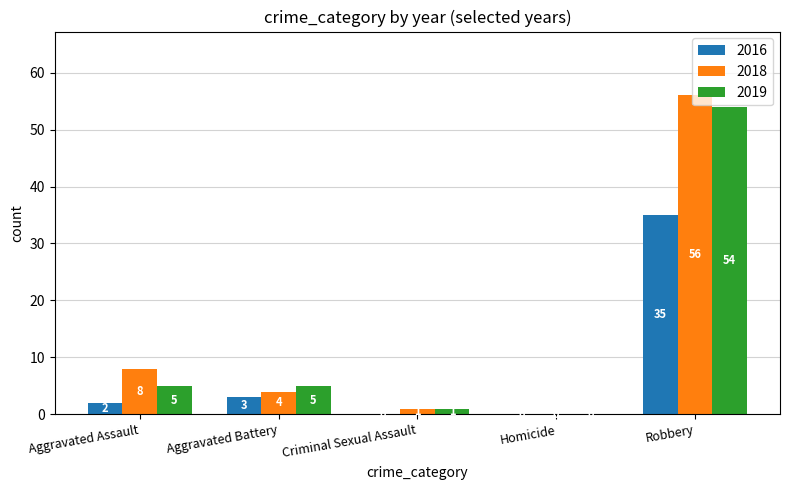

What is the difference between the 2018 values at Homicide and Robbery?

56